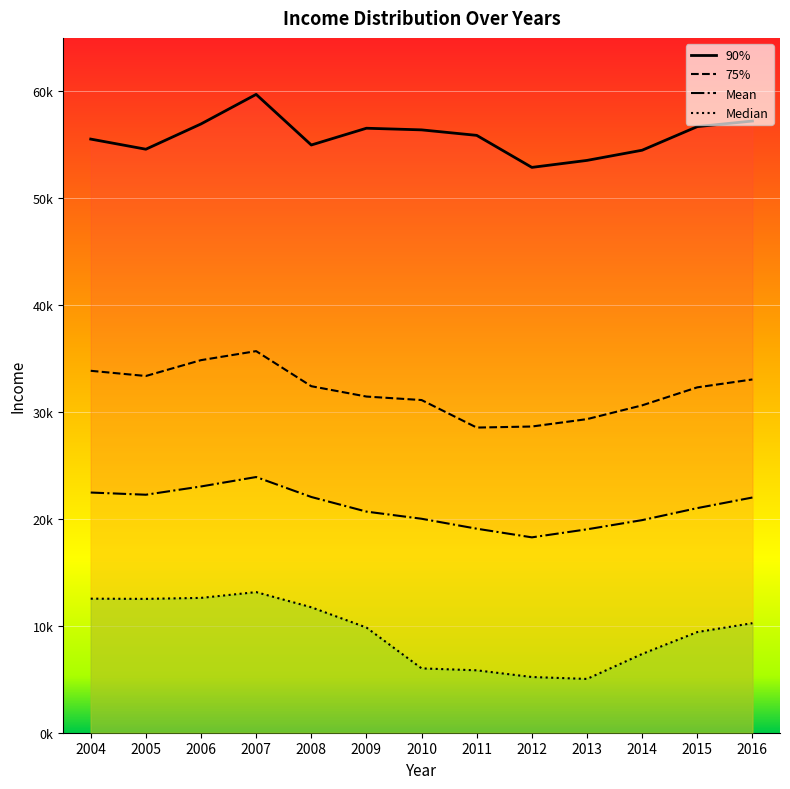

The Median series shows 8343.6 at 2013. True or false?

False